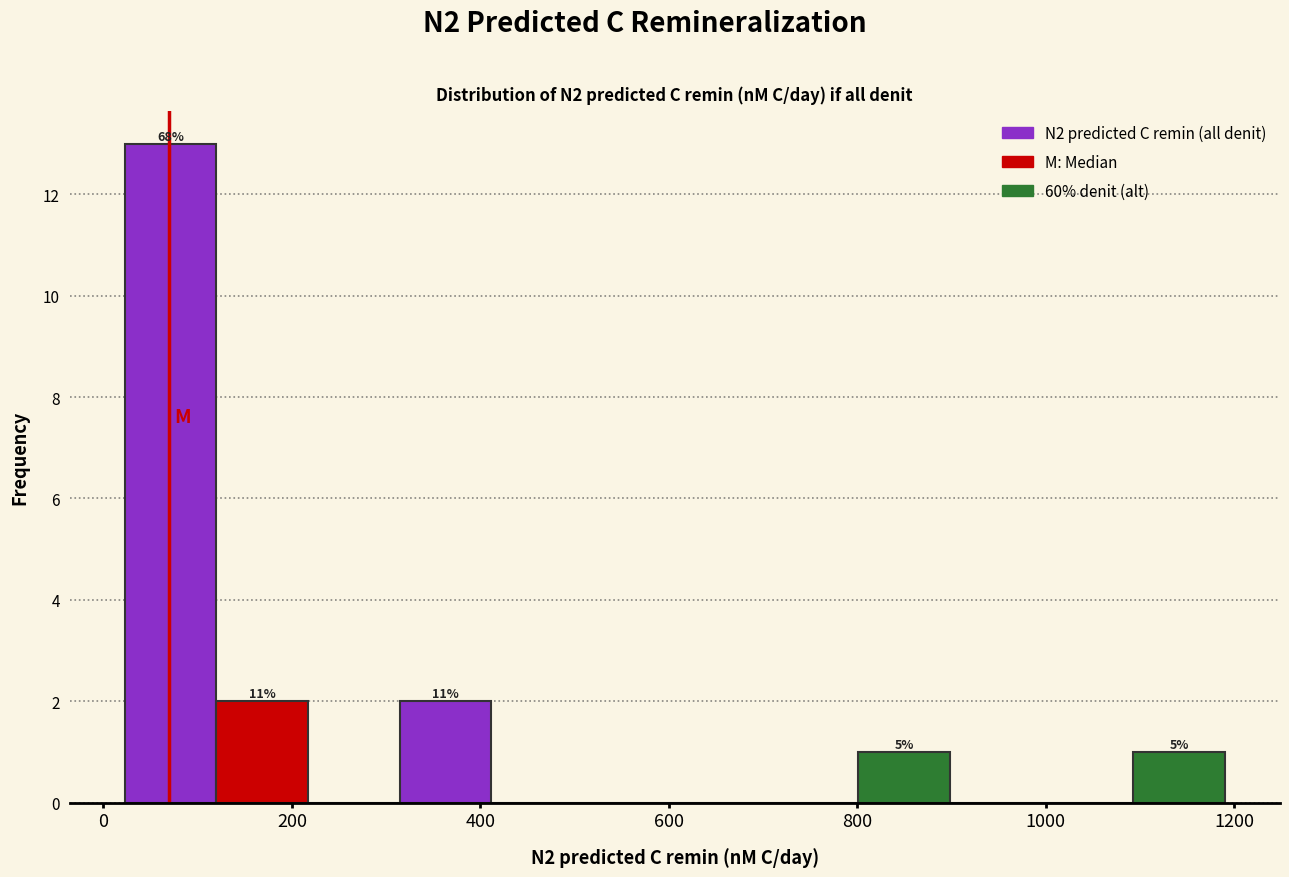

Which range on the x-axis has the tallest bar?

20 to 120